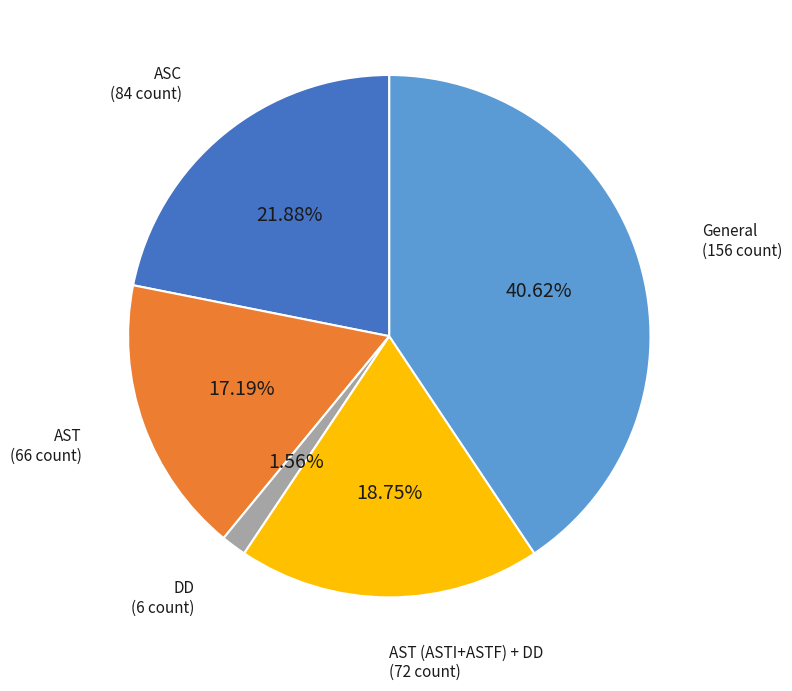

Is there any slice that represents more than half of the pie?

No